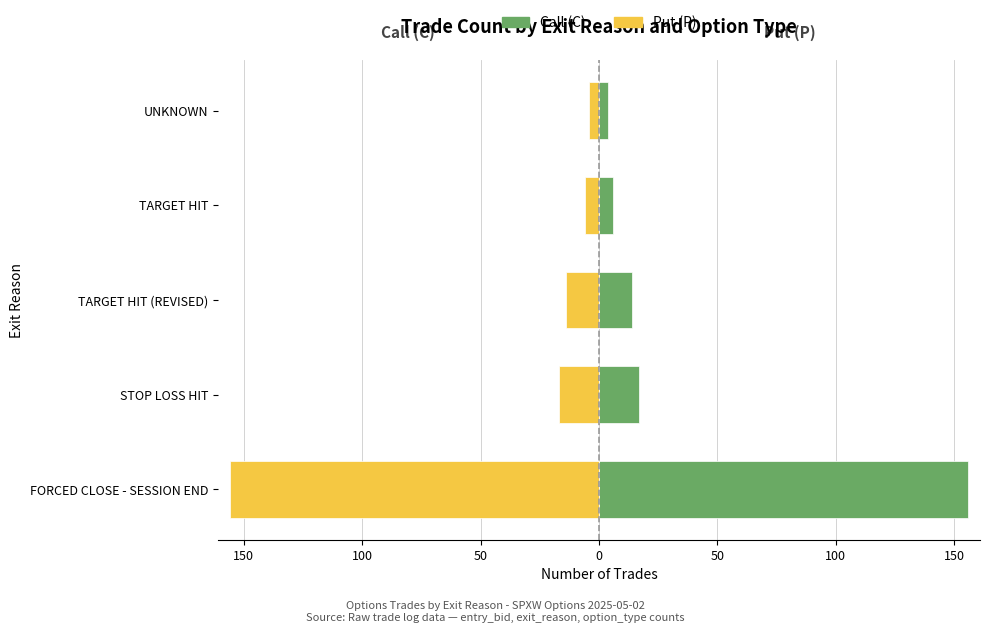

Is the value of Put (P) at FORCED CLOSE - SESSION END greater than the value of Call (C) at TARGET HIT?

No